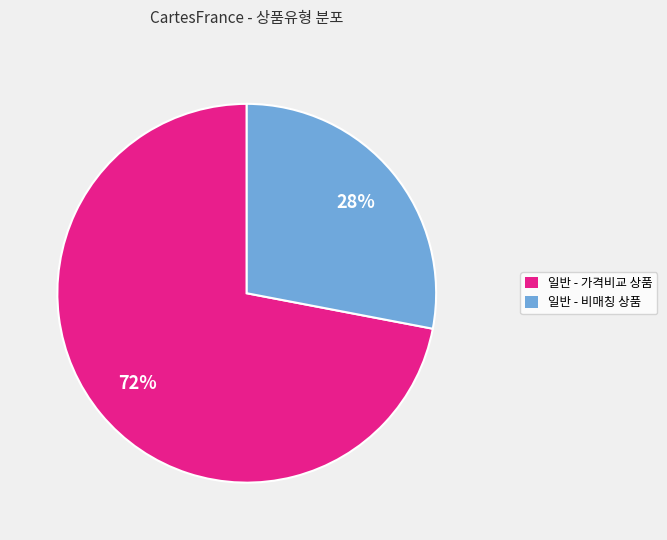

To the nearest percent, what is the difference between the largest and smallest slice percentages?

44%